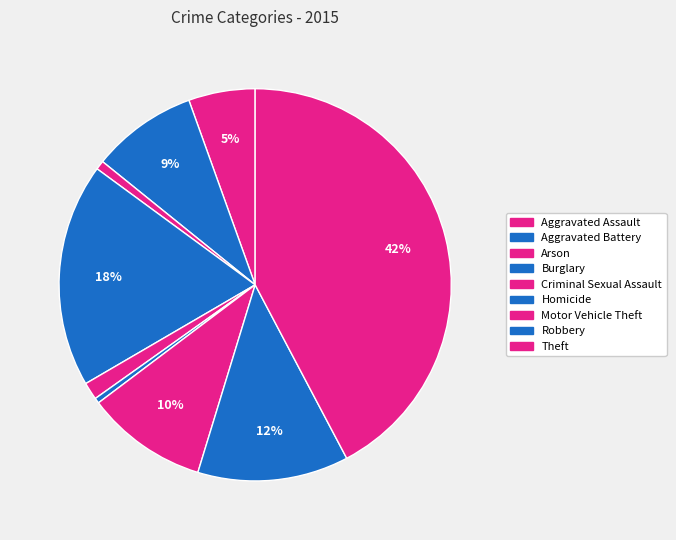

What is the smallest slice in the pie chart?

Homicide